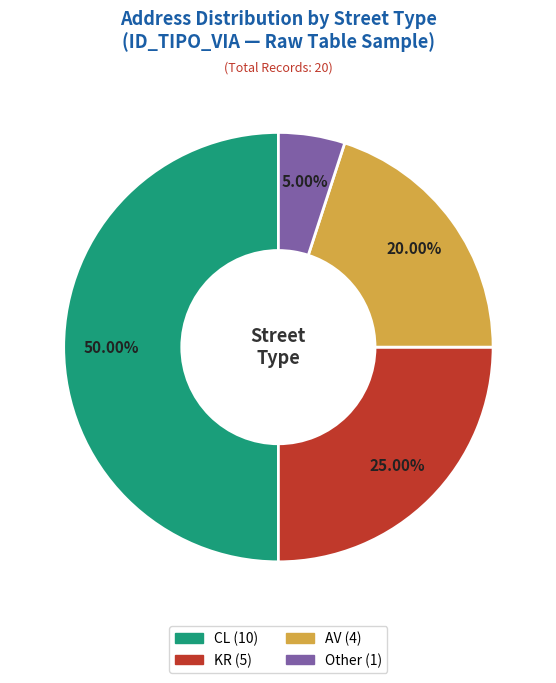

What percentage is the KR slice, to the nearest percent?

25%